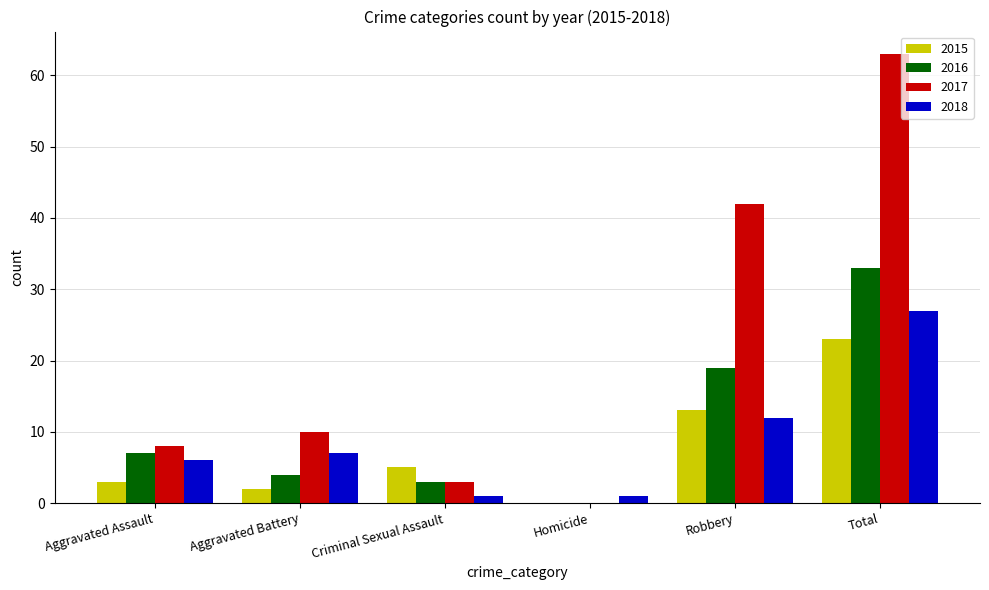

Reading left to right, transcribe all the data shown in this chart.

2015: Aggravated Assault=3	Aggravated Battery=2	Criminal Sexual Assault=5	Homicide=0	Robbery=13	Total=23
2016: Aggravated Assault=7	Aggravated Battery=4	Criminal Sexual Assault=3	Homicide=0	Robbery=19	Total=33
2017: Aggravated Assault=8	Aggravated Battery=10	Criminal Sexual Assault=3	Homicide=0	Robbery=42	Total=63
2018: Aggravated Assault=6	Aggravated Battery=7	Criminal Sexual Assault=1	Homicide=1	Robbery=12	Total=27